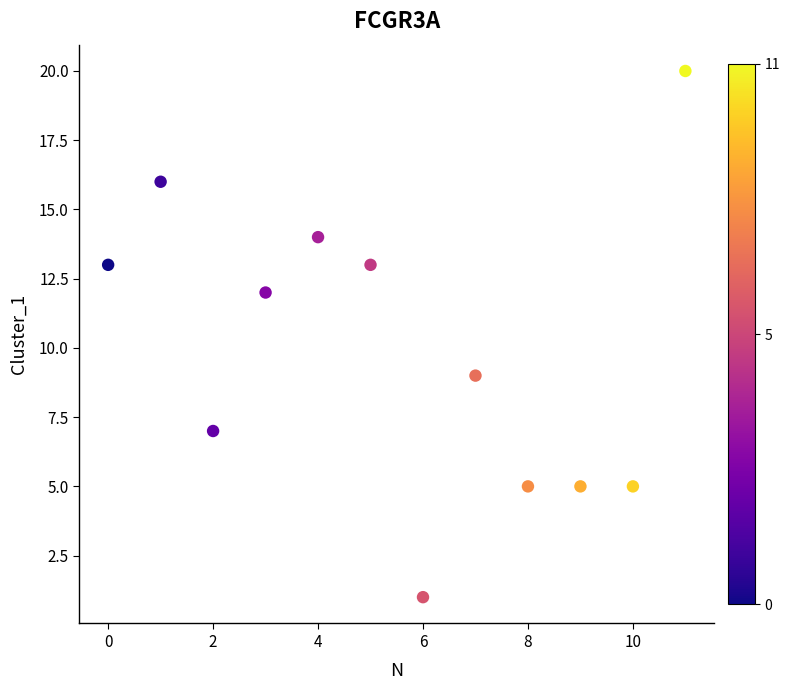

What Y value in the scatter plot is closest to 10?

9